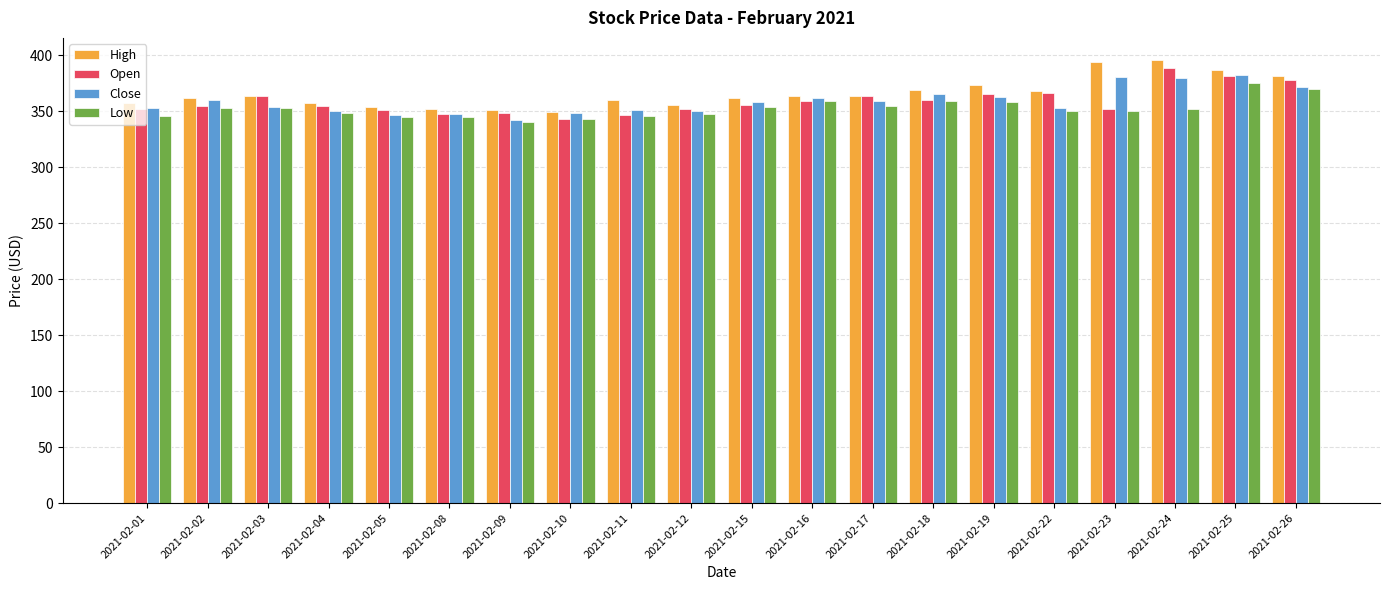

At which label does Low first exceed 352?

2021-02-02